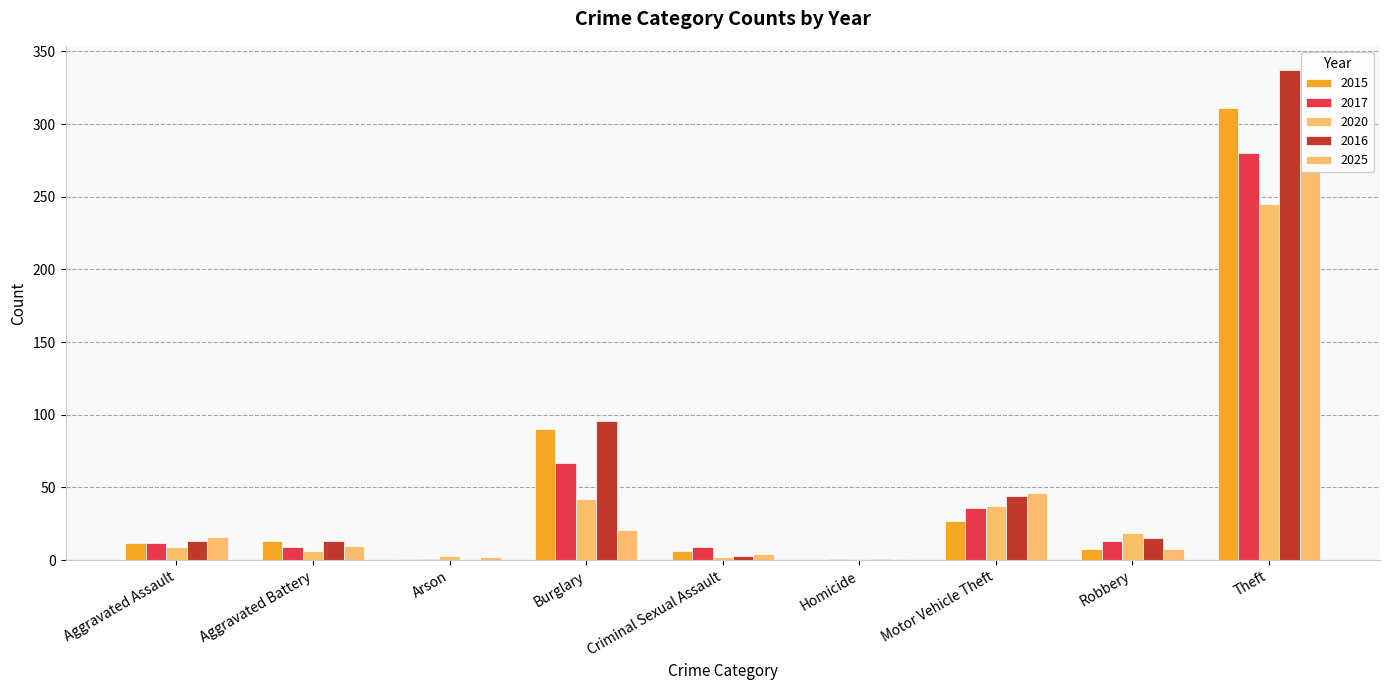

Which category has the highest value in the 2020 series?

Theft